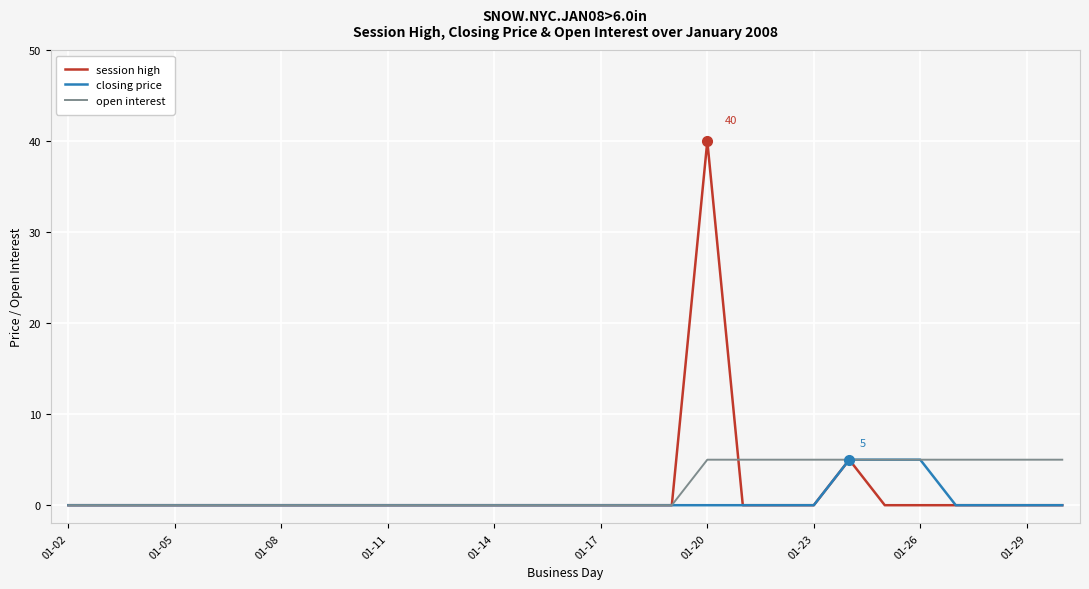

Which series has the widest spread of values?

session high